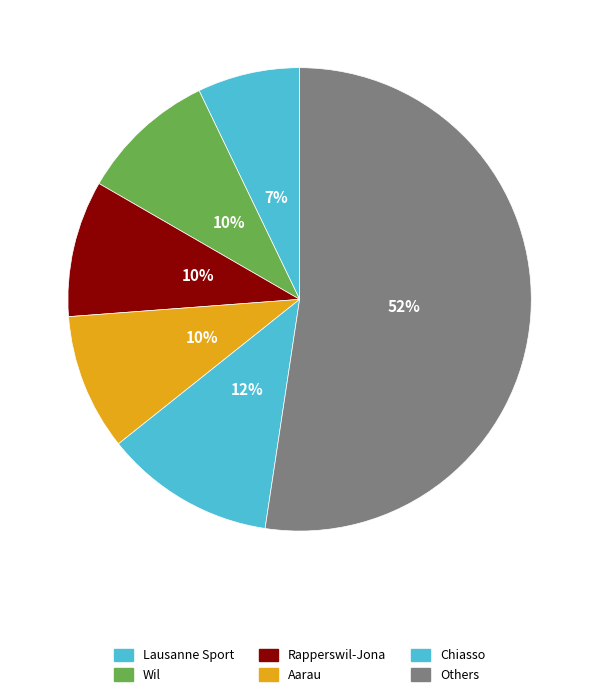

How many segments does this pie chart have?

6